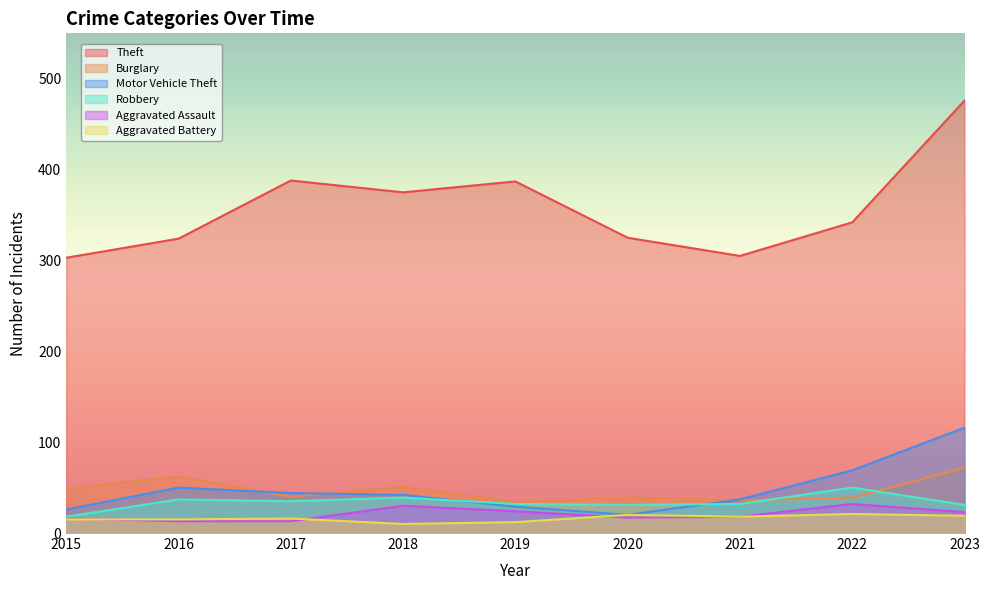

Reading left to right, list all the values displayed in this chart.

Theft: 303	324	388	375	387	325	305	342	476
Burglary: 49	62	40	51	34	39	36	39	72
Motor Vehicle Theft: 26	50	44	42	29	20	37	69	116
Robbery: 18	37	35	39	32	31	32	50	31
Aggravated Assault: 16	13	13	30	24	17	18	32	23
Aggravated Battery: 15	15	16	10	12	20	18	21	19